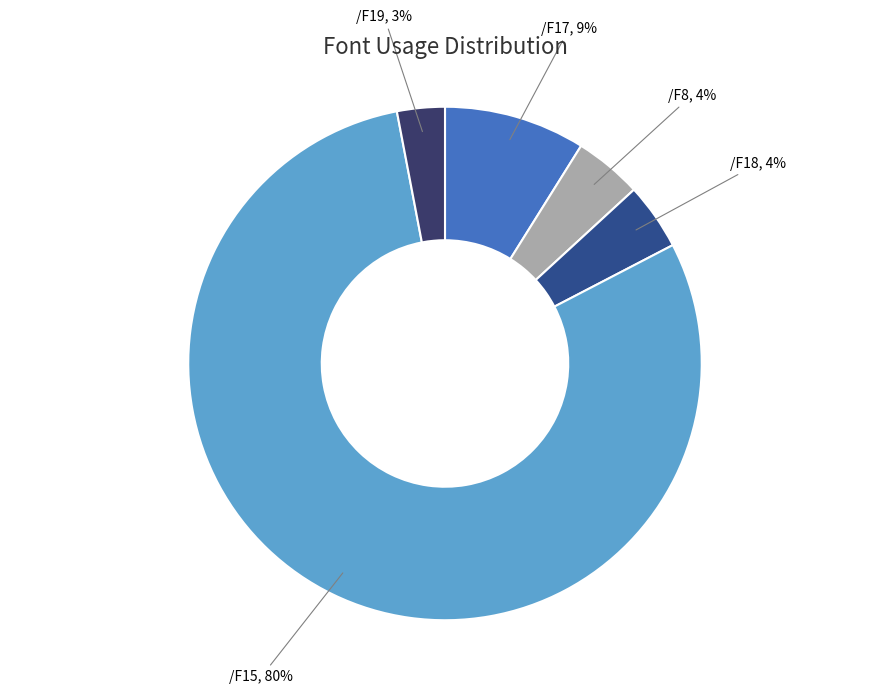

Is /F15 the majority of the pie?

Yes